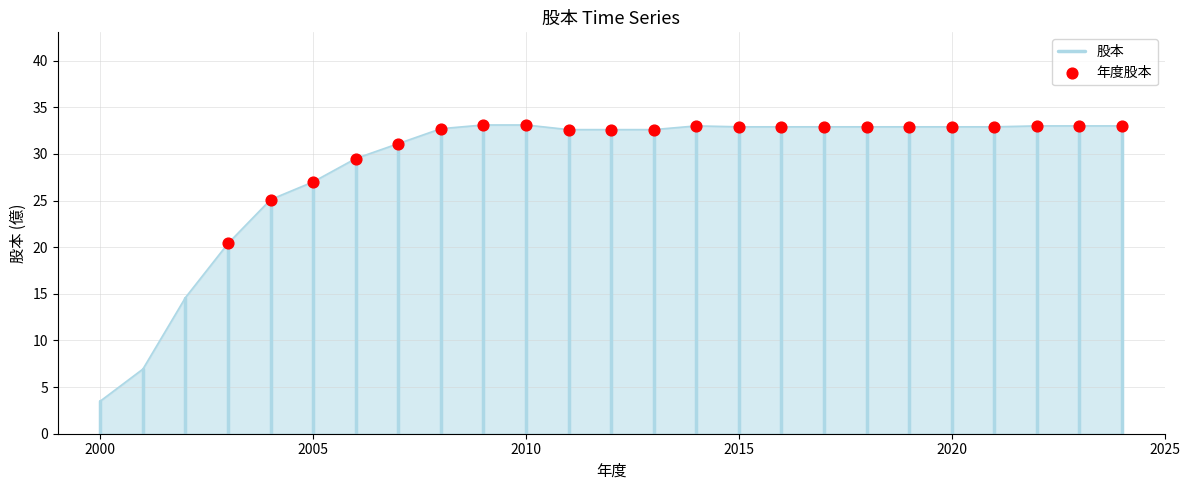

What is the change in value from 2003 to 2021?

+12.5